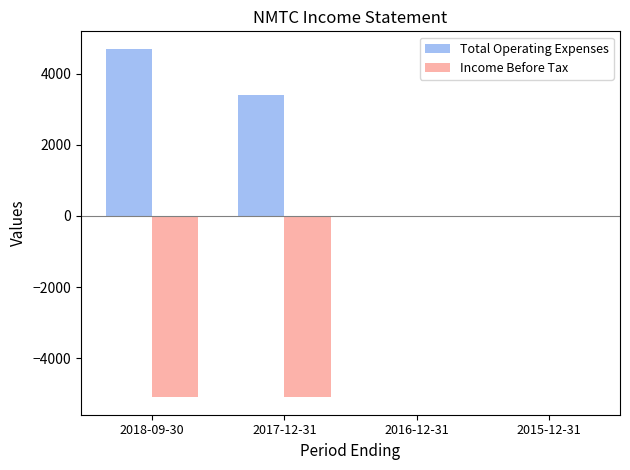

What is the sum of all Total Operating Expenses values?

8100